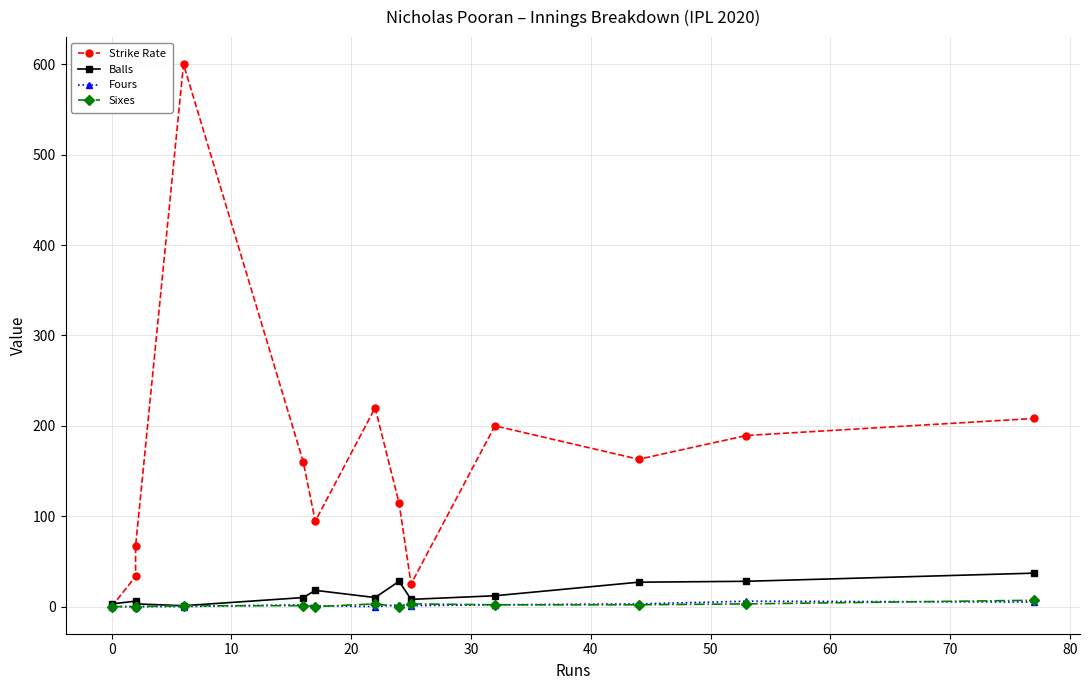

Count the number of categories in the chart.

13